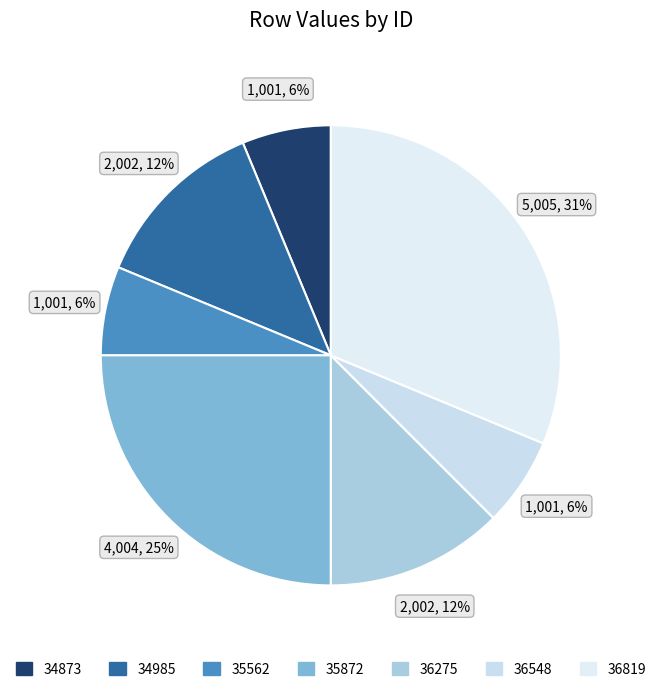

To the nearest percent, what is the difference between the 34873 and 35872 slice percentages?

19%